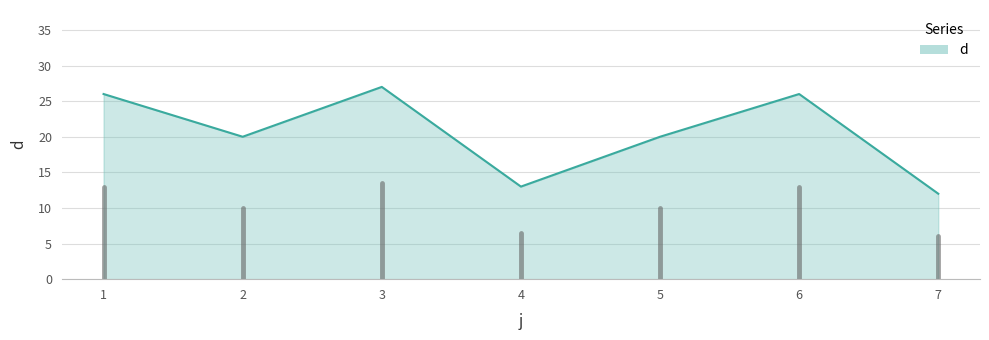

The chart shows a value of 13 at 4. True or false?

True